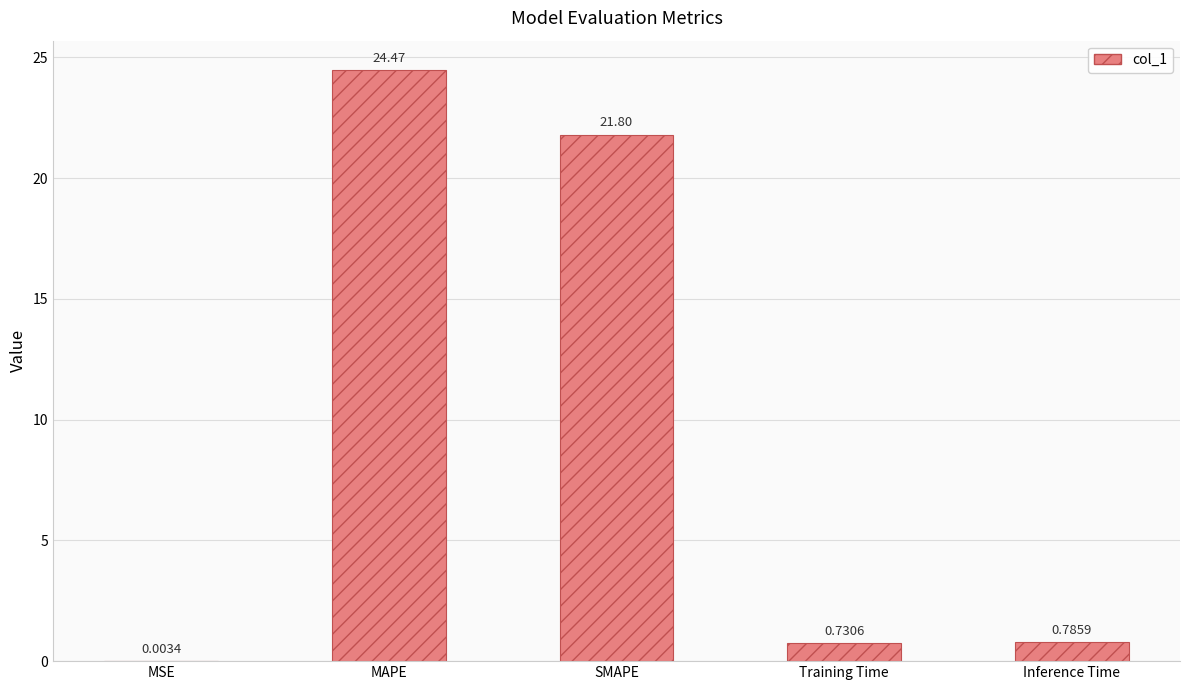

What is the sum of all values?

47.8